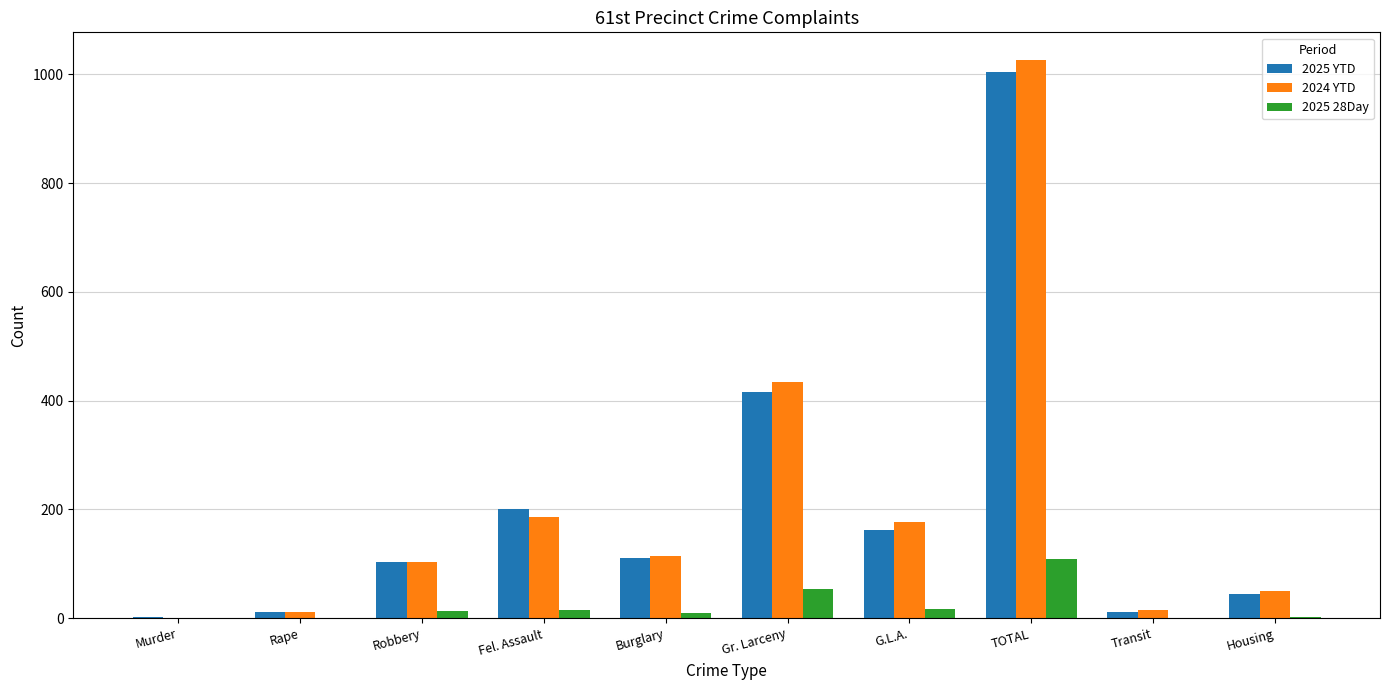

The 2025 YTD series shows 1004 at TOTAL. True or false?

True